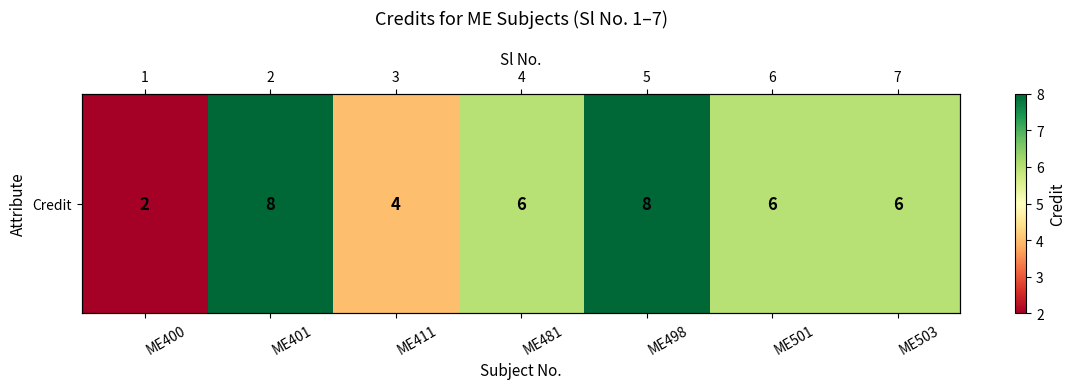

Approximately how many times larger is the value at ME503 compared to ME481?

1.0